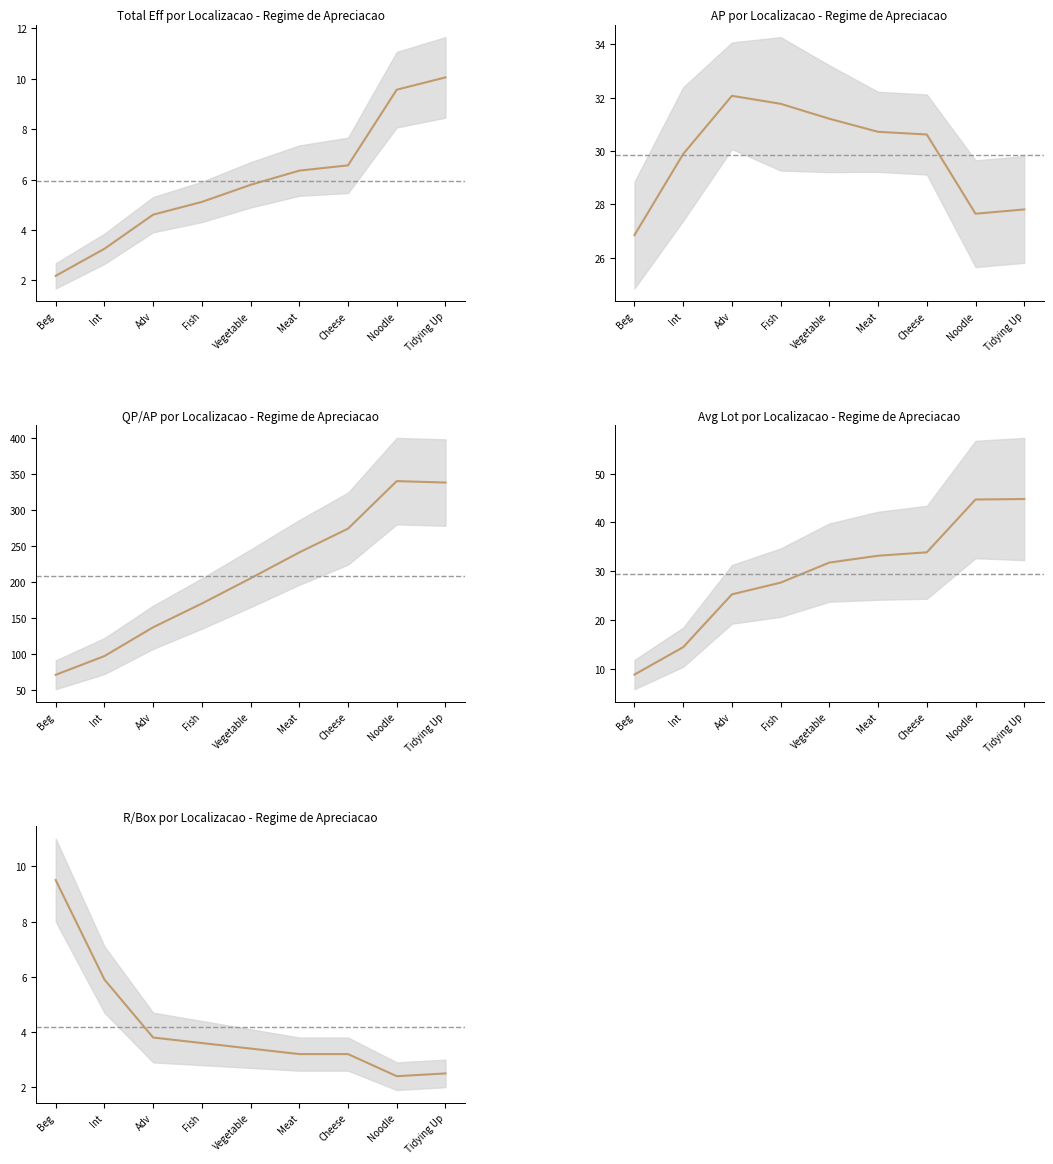

List the series in order of their peak value, lowest first.

R/Box, Total Eff, AP, Avg Lot, QP/AP